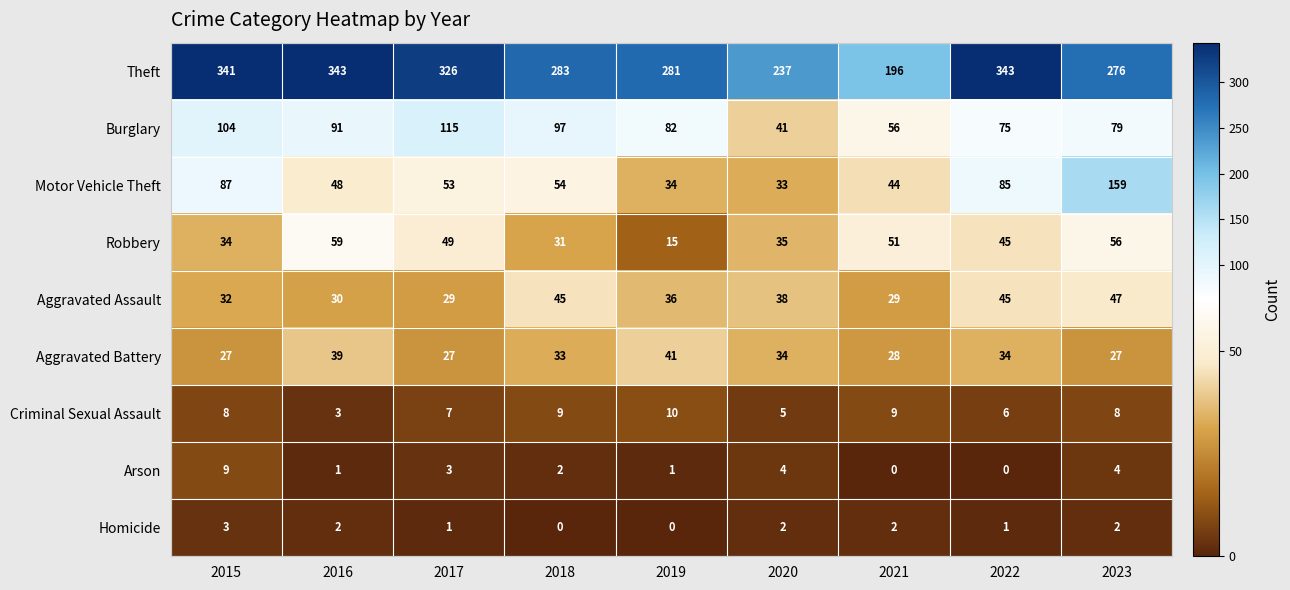

At how many categories does at least one series exceed 278?

6